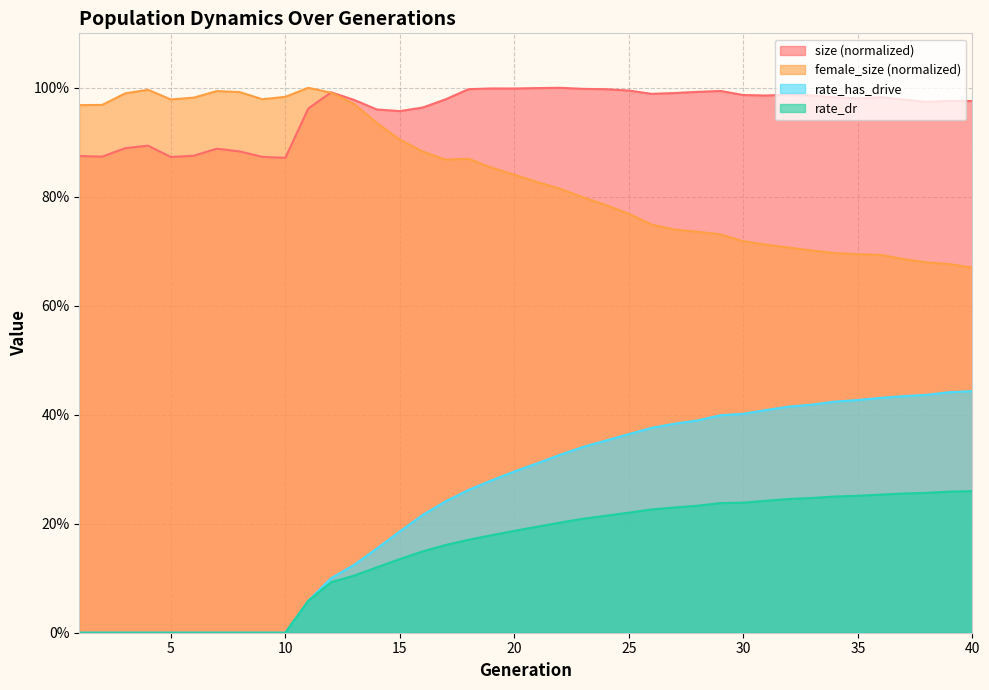

At which category does the chart reach its minimum across all series?

1